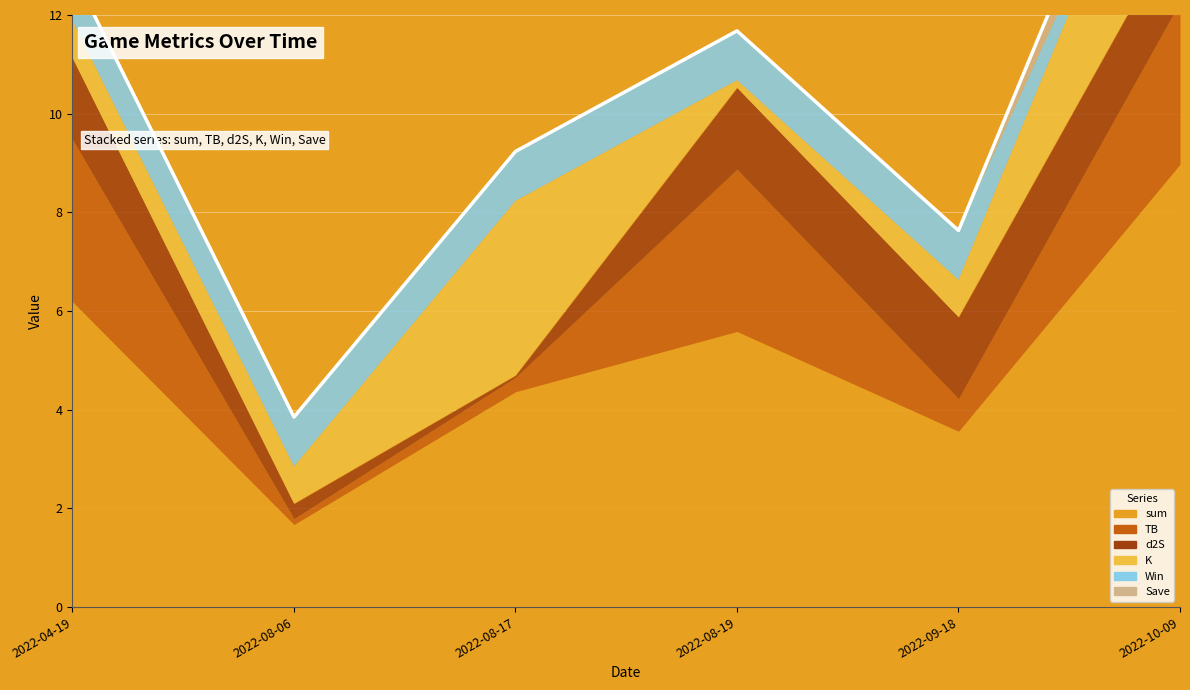

The value of TB at 2022-08-17 is 0.5. True or false?

False